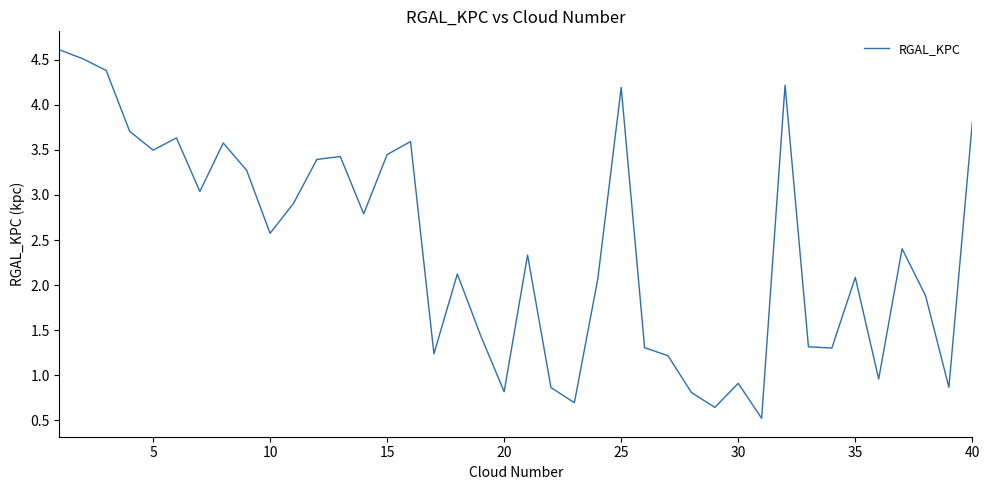

What is the greatest value displayed?

4.6